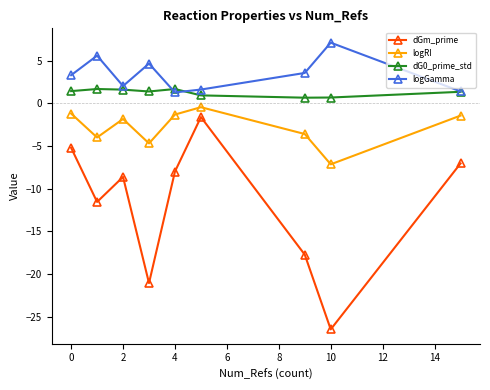

In dGm_prime, how many points are lower than both neighbors (excluding endpoints)?

3